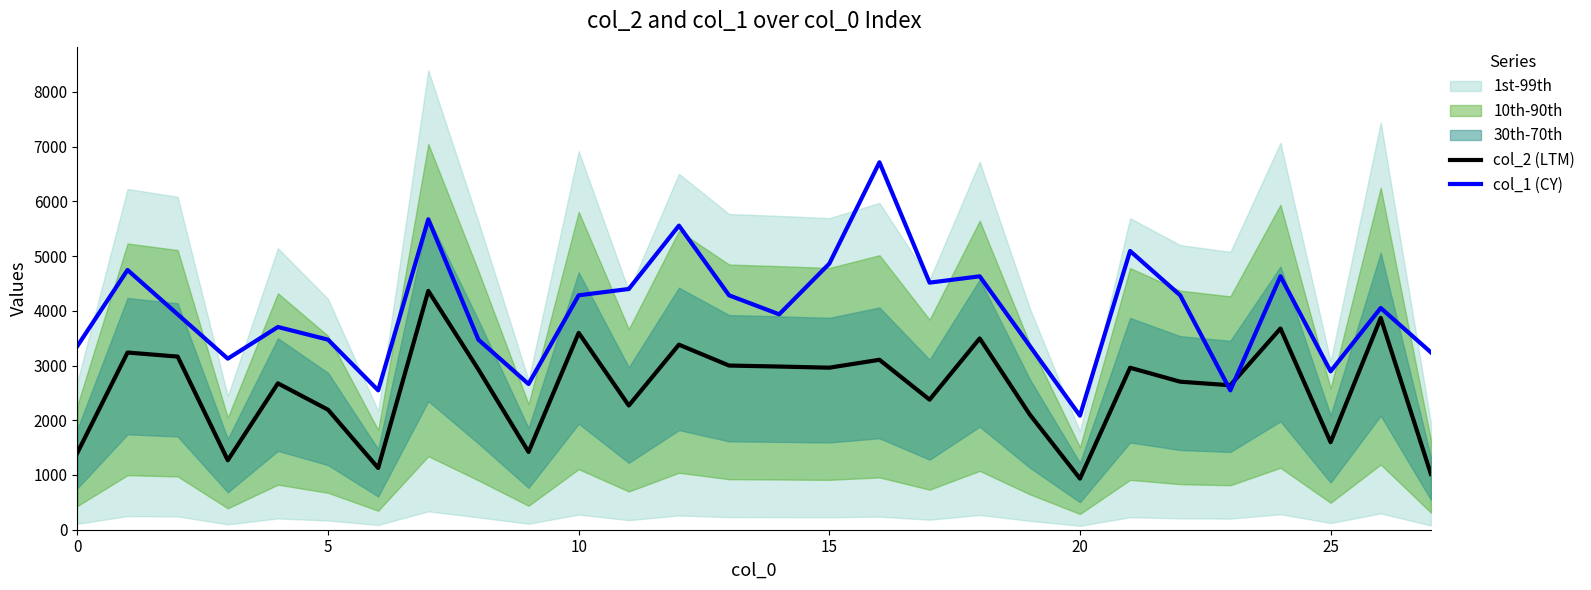

How many intersections are there between col_2 (LTM) and col_1 (CY)?

2